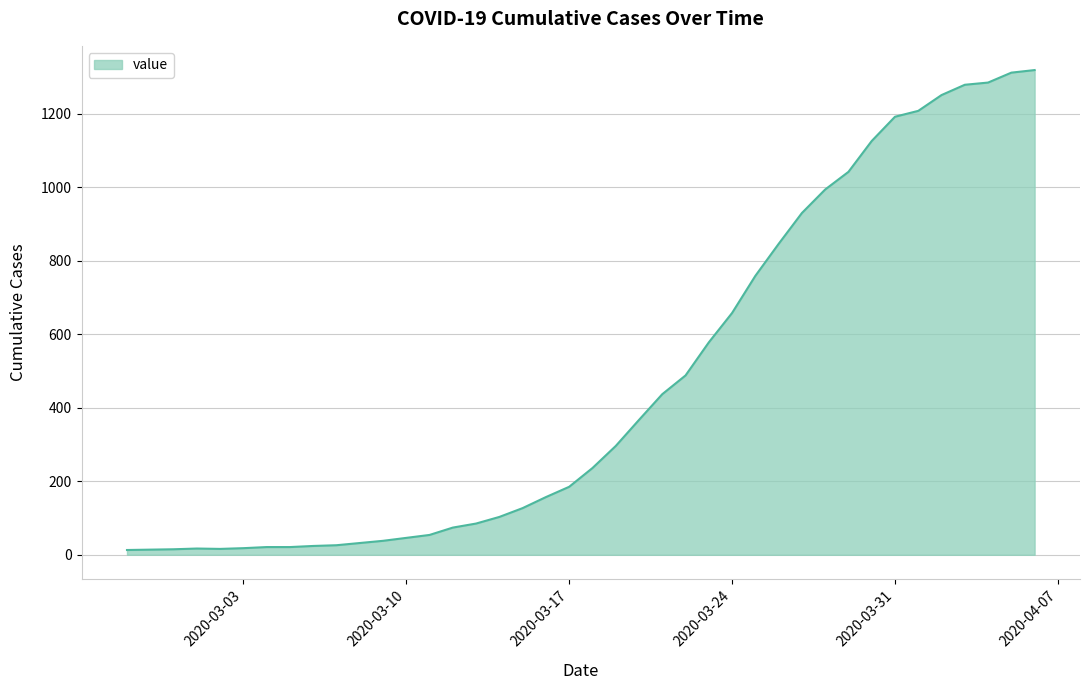

What is the minimum value shown in the chart?

13